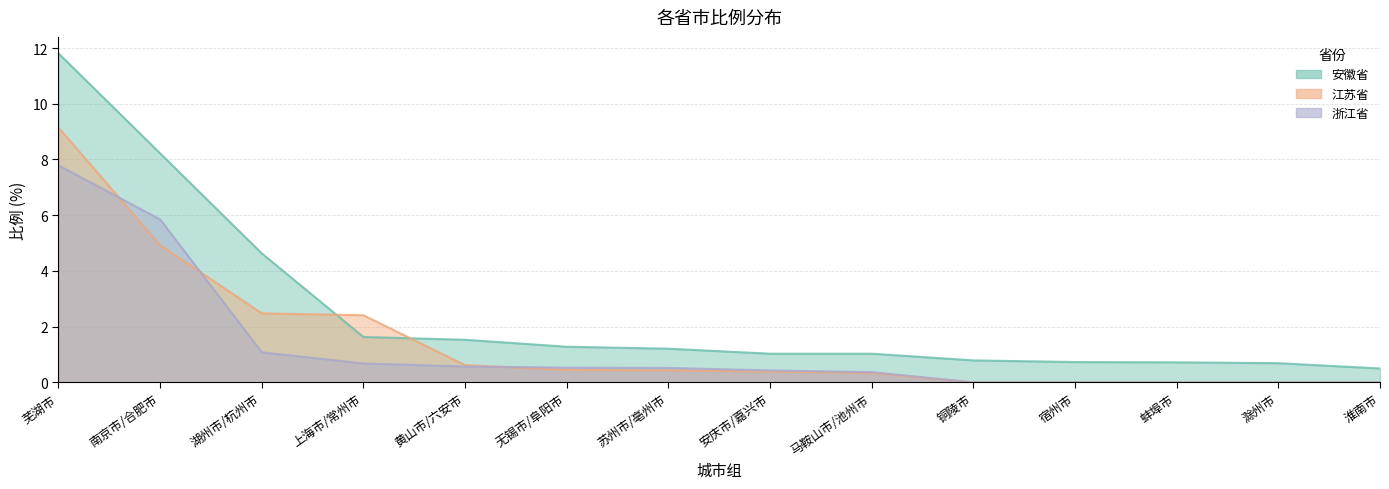

What is the sum of the 浙江省 values at 南京市/合肥市 and 无锡市/阜阳市?

6.4